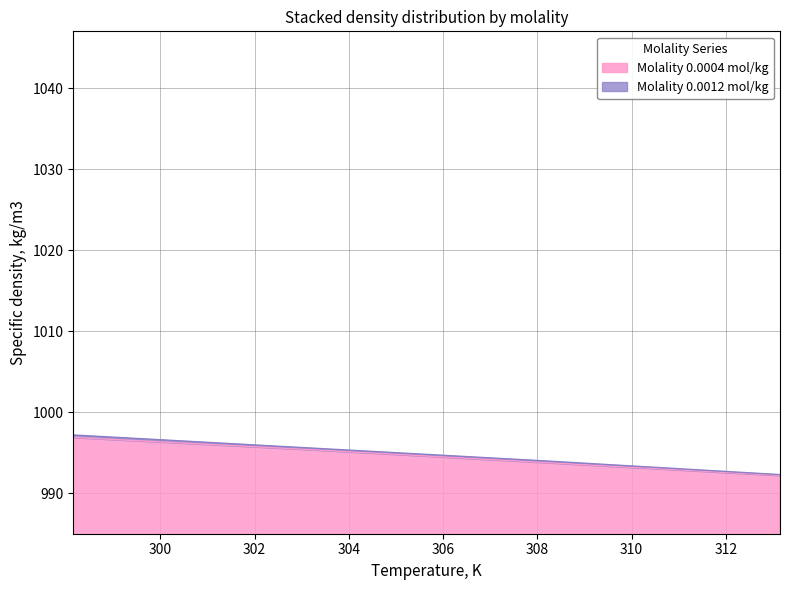

Does the chart display data point markers on the line(s)?

No